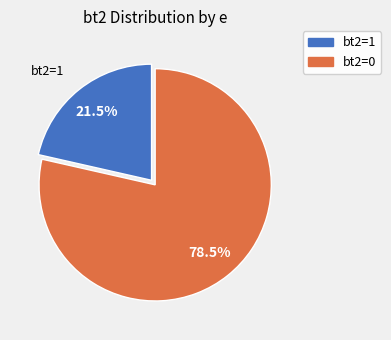

Rank the categories by value from lowest to highest.

bt2=1, bt2=0